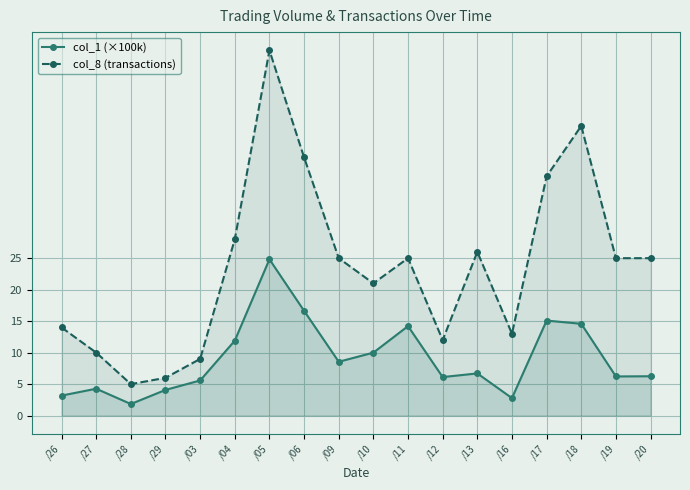

What is the difference between the maximum and minimum values in the col_1 (×100k) series?

23.0